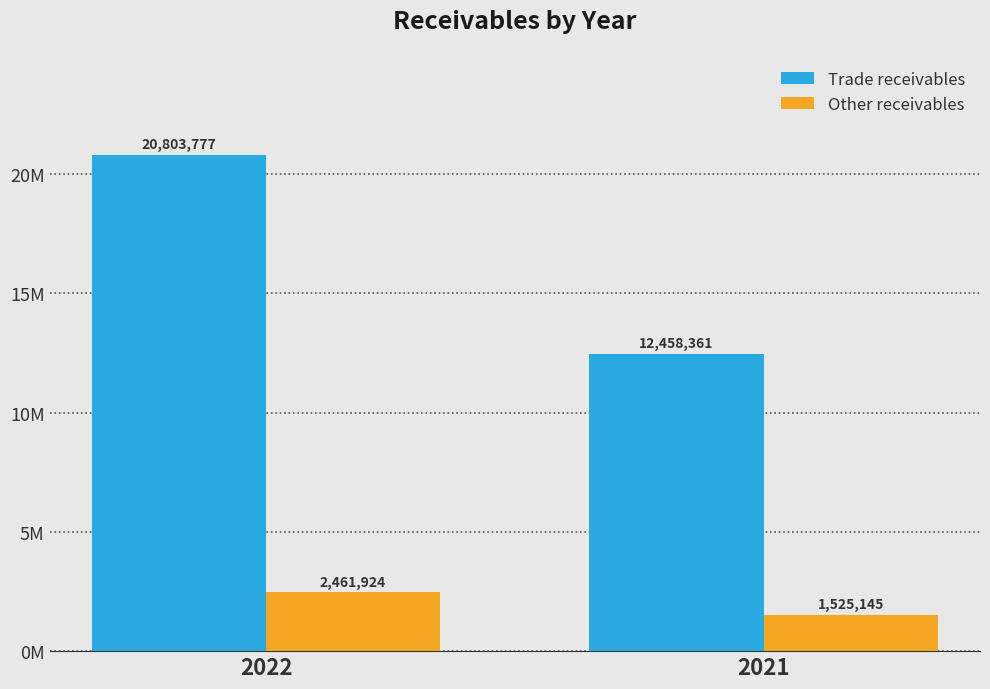

Rank the series by their average value, from lowest to highest.

Other receivables, Trade receivables